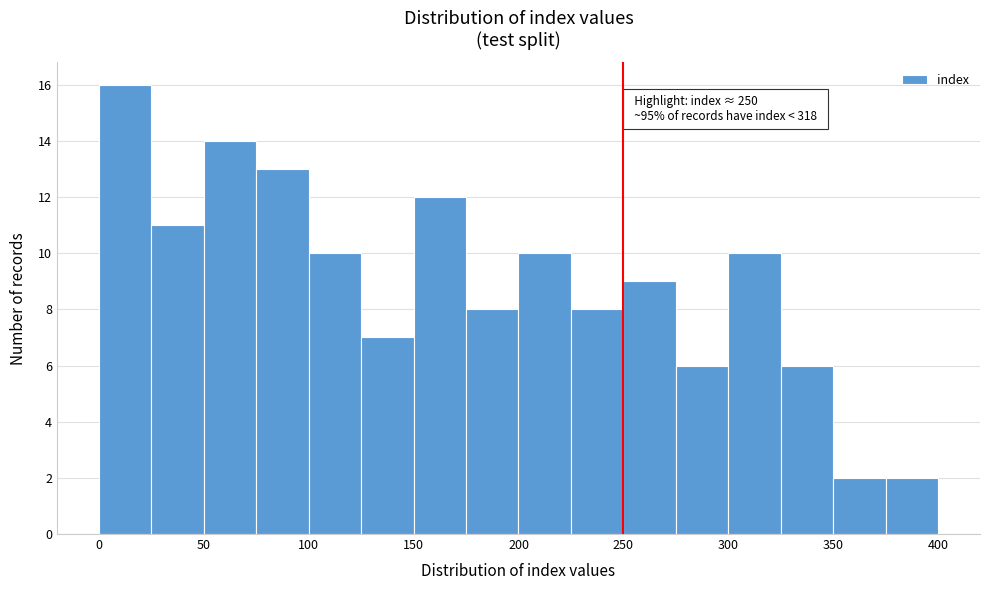

Which range on the x-axis has the tallest bar?

0 to 25